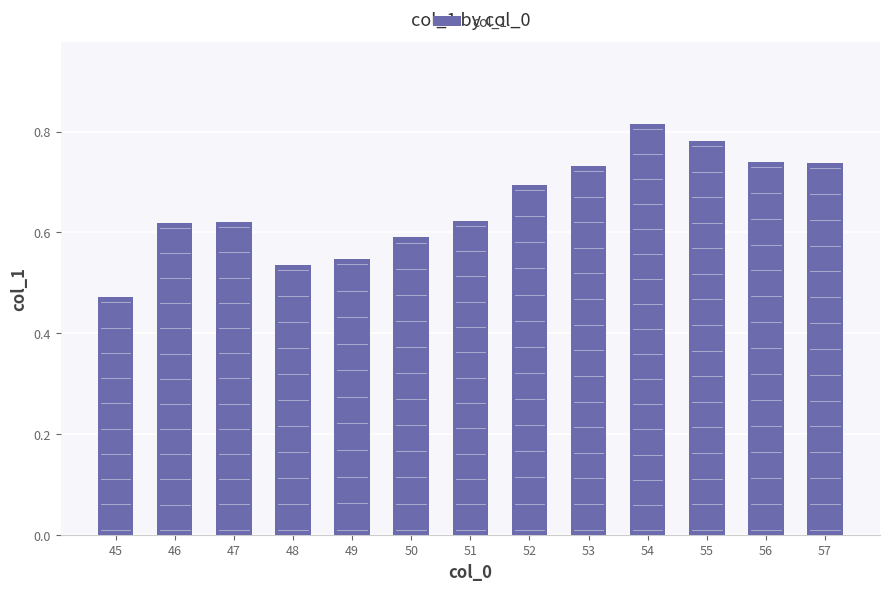

What is the change in value from 46 to 54?

+0.2